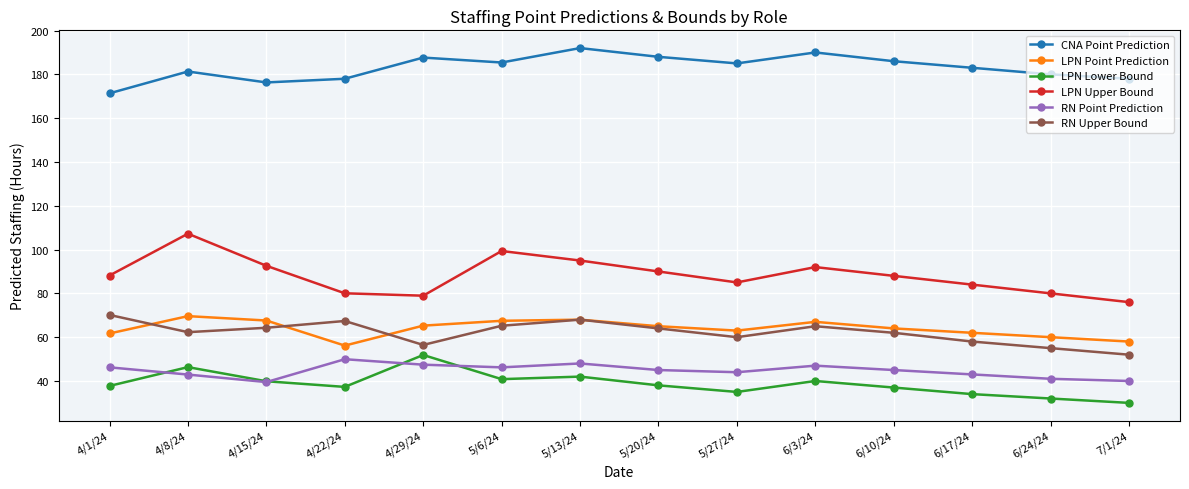

Where is the first local minimum for RN Upper Bound?

4/8/24